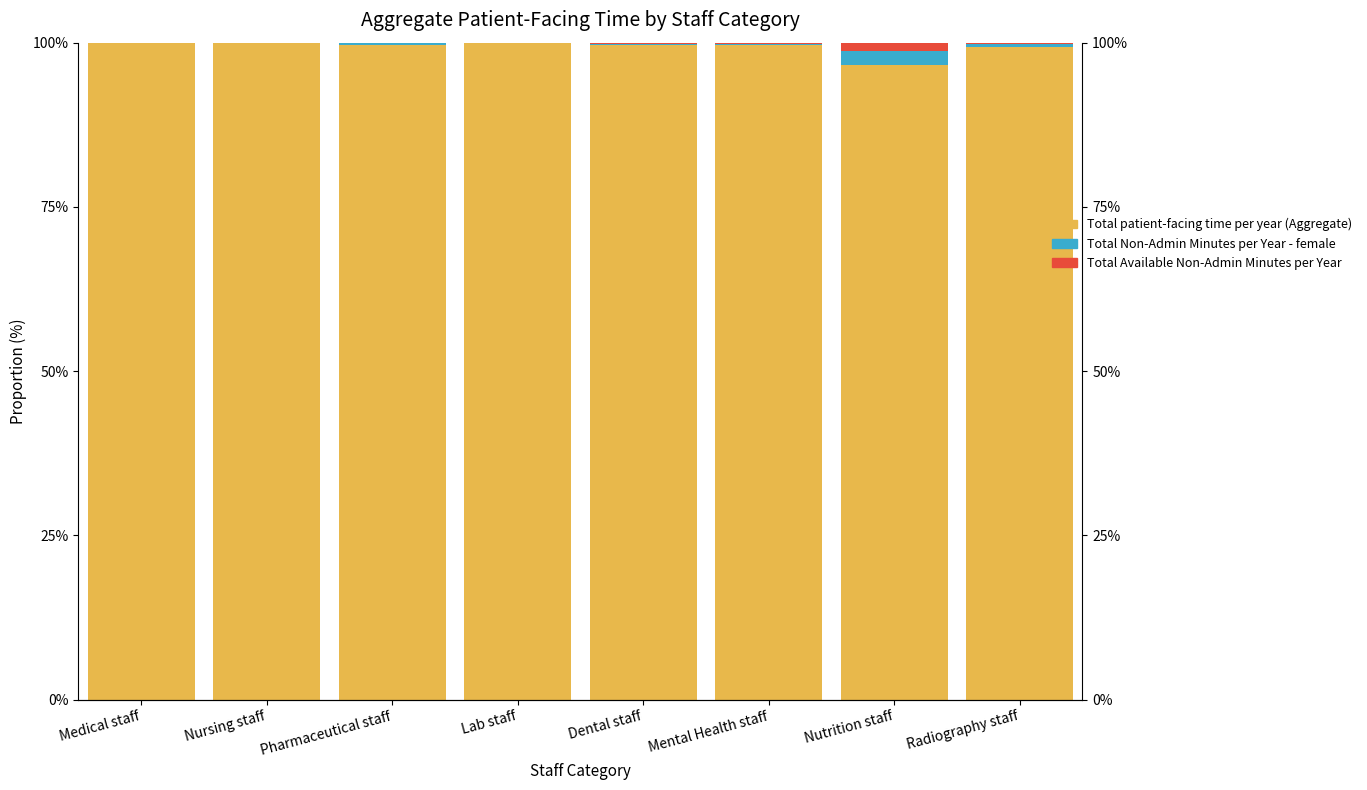

Which category has the highest value across all series?

Nursing staff